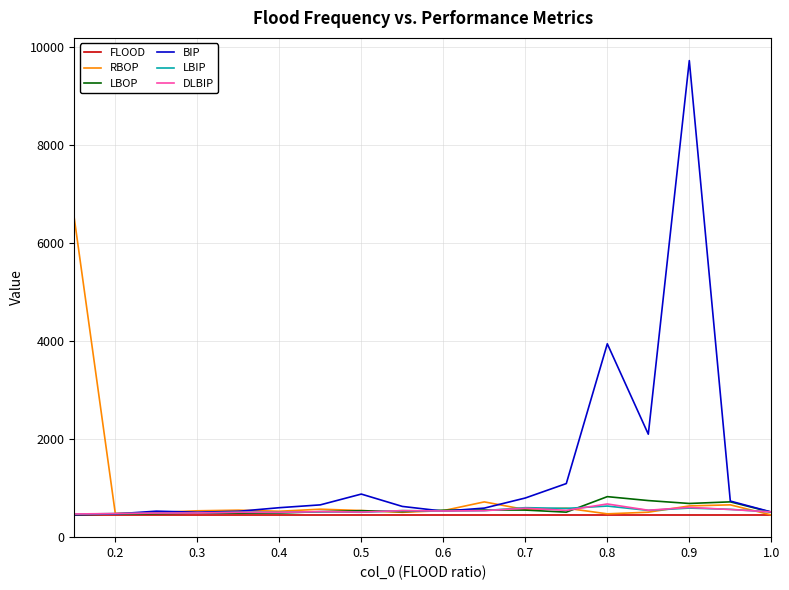

How many categories are shown in the chart?

18